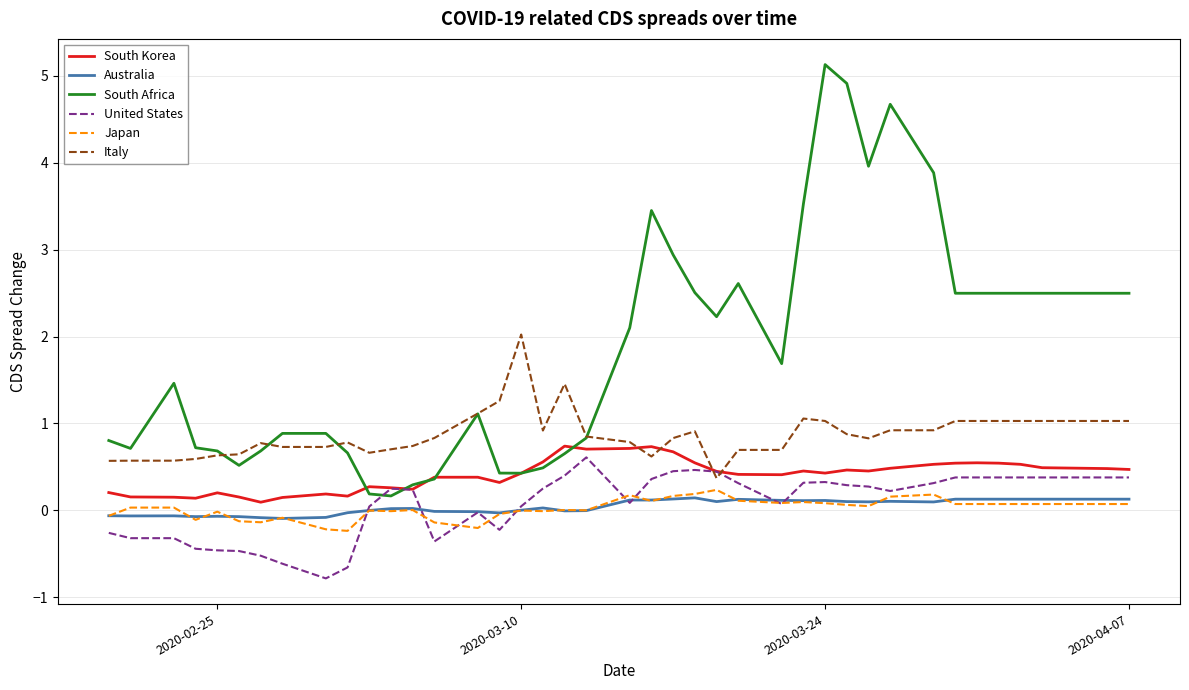

True or false: Australia and Italy cross at least once.

False